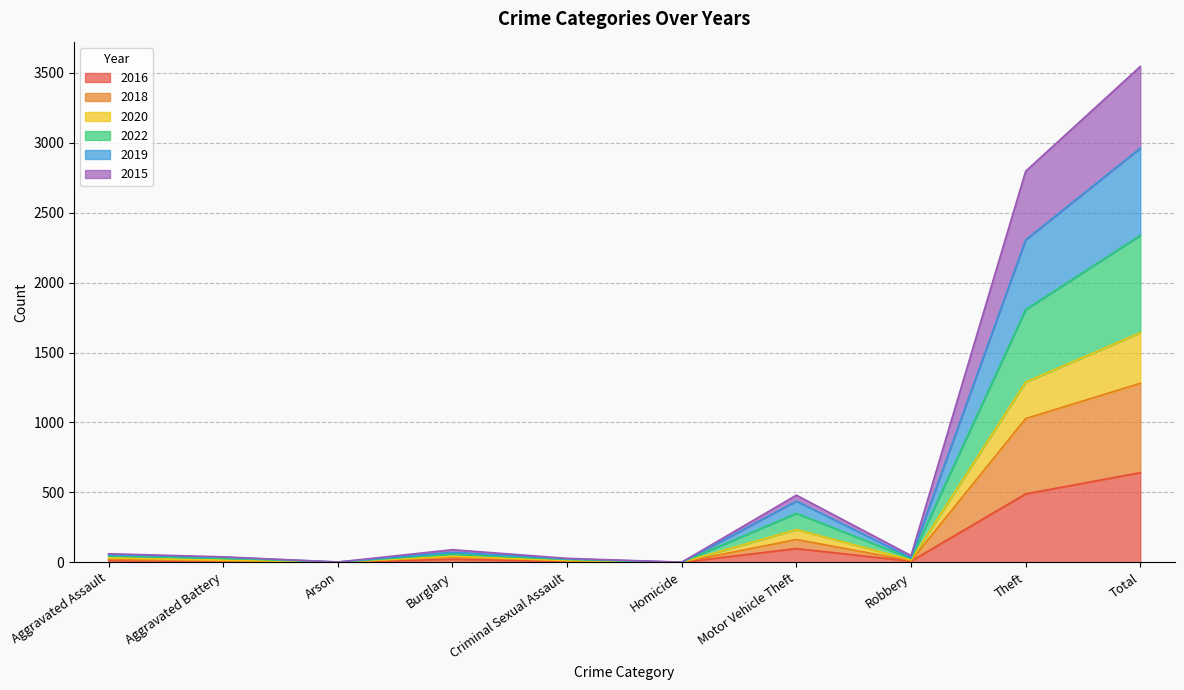

What is the maximum value for 2016?

641